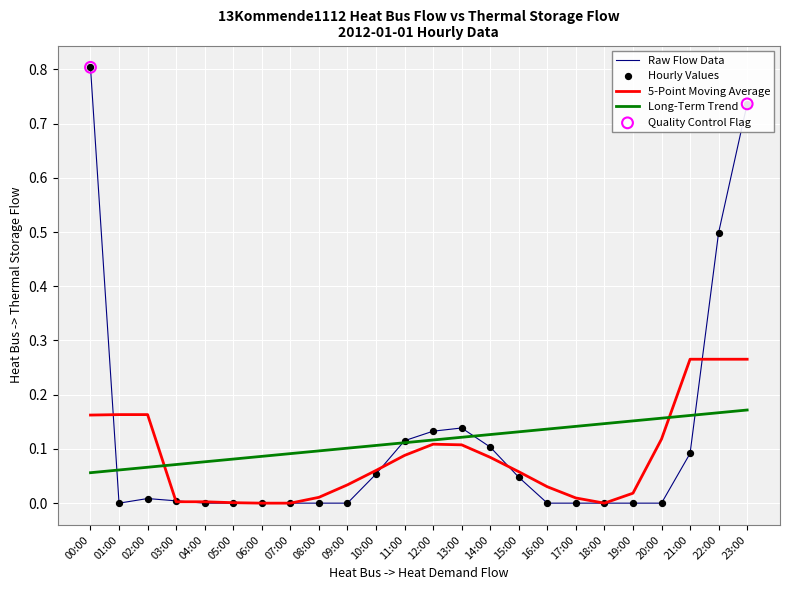

Which series changed the most between 14:00 and 17:00?

Raw Flow Data